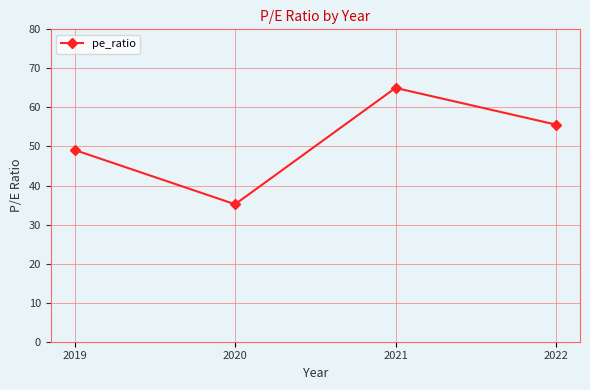

Approximately how many times larger is the value at 2020 compared to 2021?

0.5